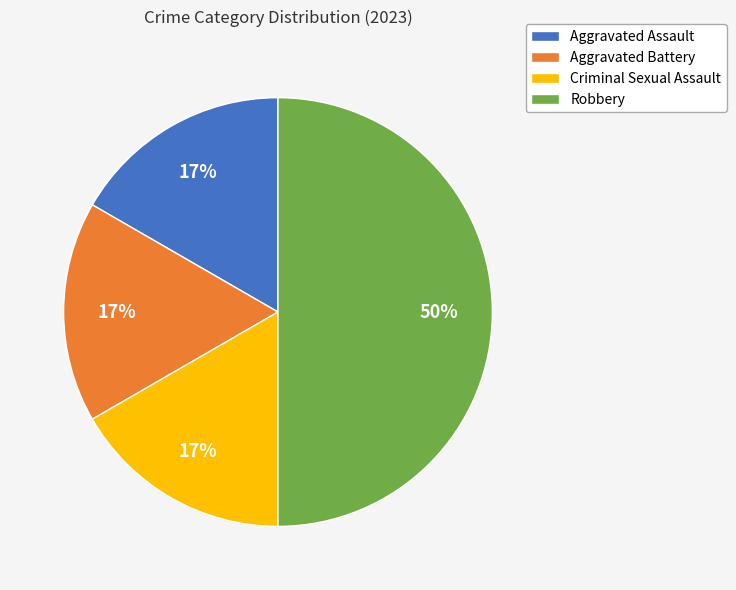

Does Aggravated Battery represent more than half of the total?

No